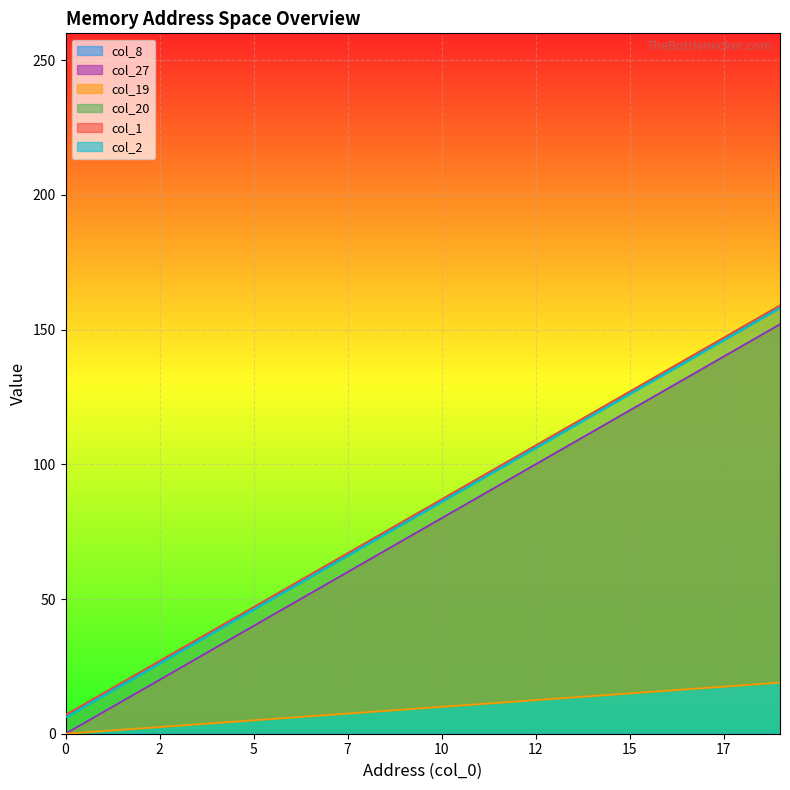

The col_1 series shows 88 at 11. True or false?

True